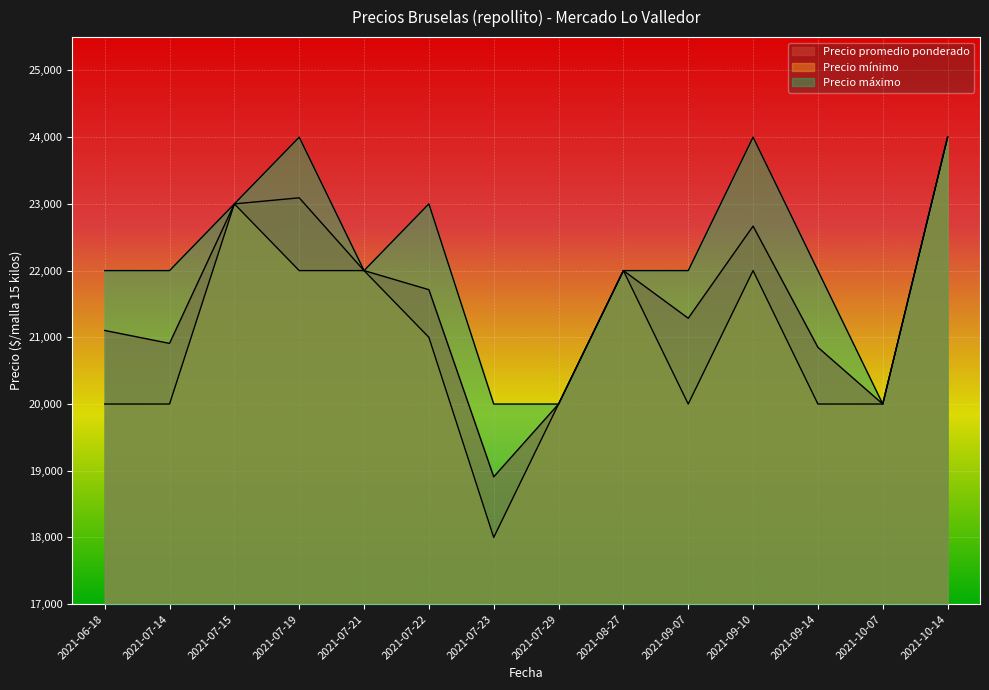

At how many categories does at least one series exceed 23792?

3